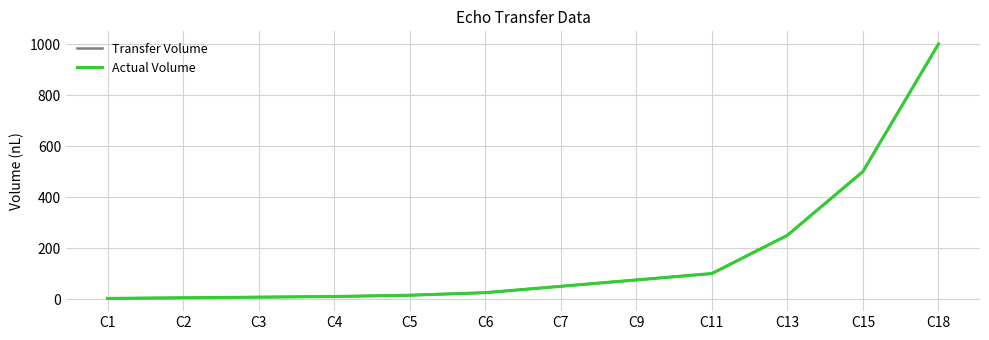

What is the value of the Actual Volume point at the 6th from the left?

25.0